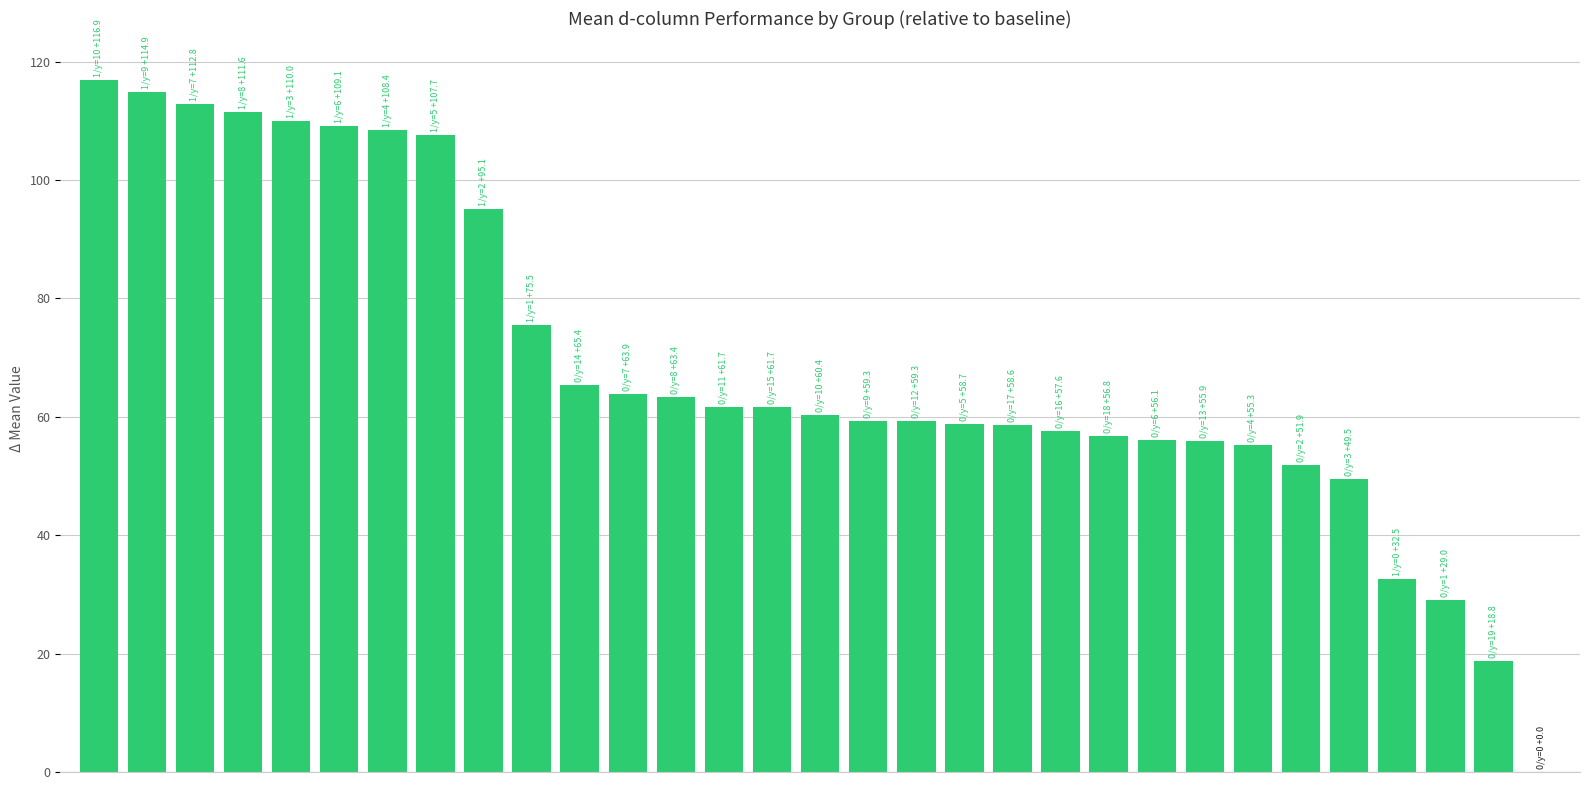

What is the greatest value displayed?

116.9